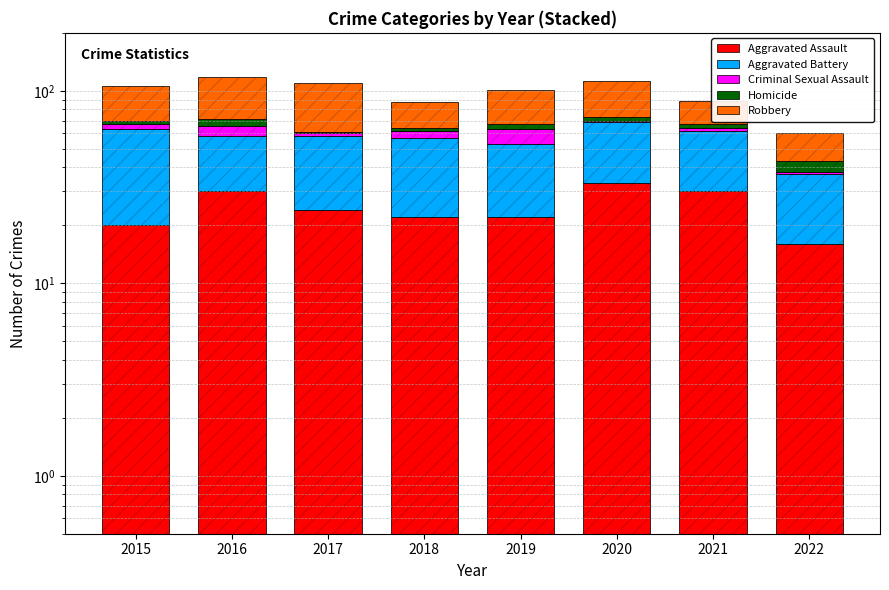

How many bars are there in total?

40